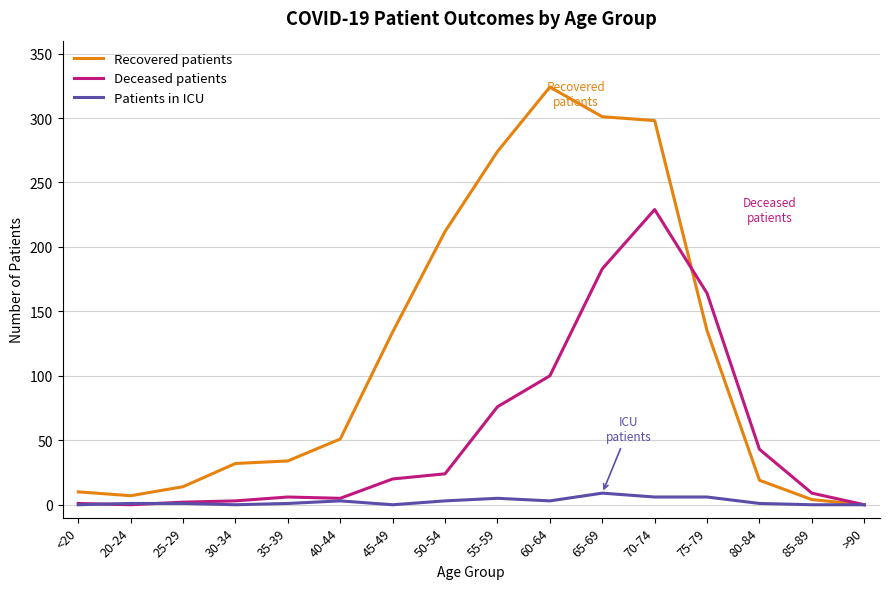

In Recovered patients, how many points are higher than both neighbors (excluding endpoints)?

1